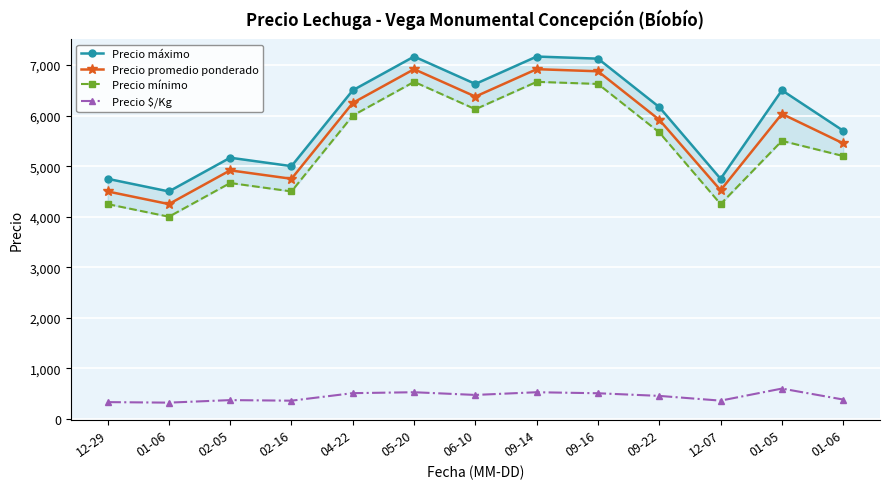

What is the sum of all Precio promedio ponderado values?

73672.8